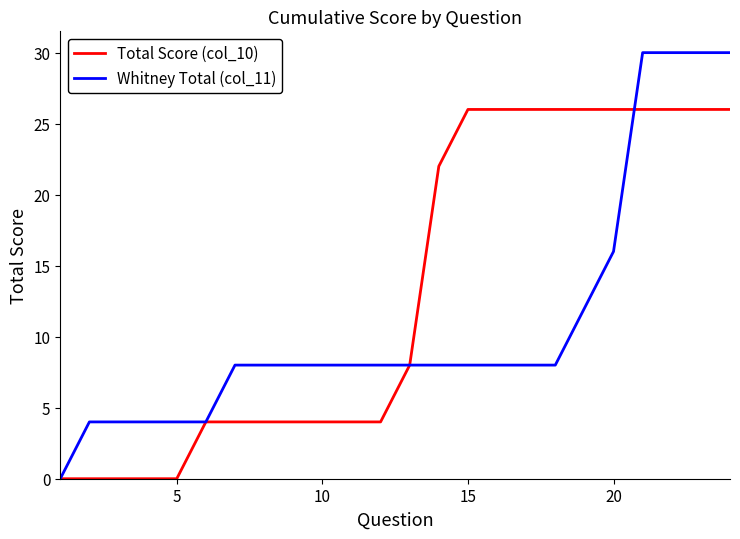

What is the difference between the maximum and minimum values in the Total Score (col_10) series?

26